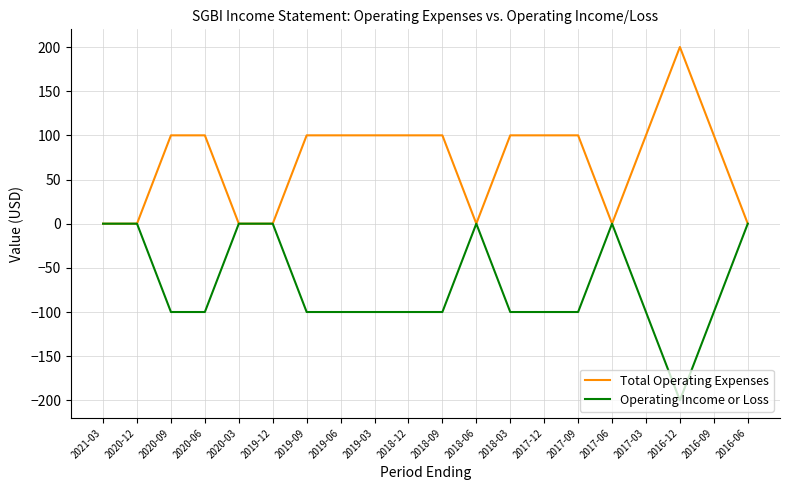

List the series in order of their peak value, highest first.

Total Operating Expenses, Operating Income or Loss